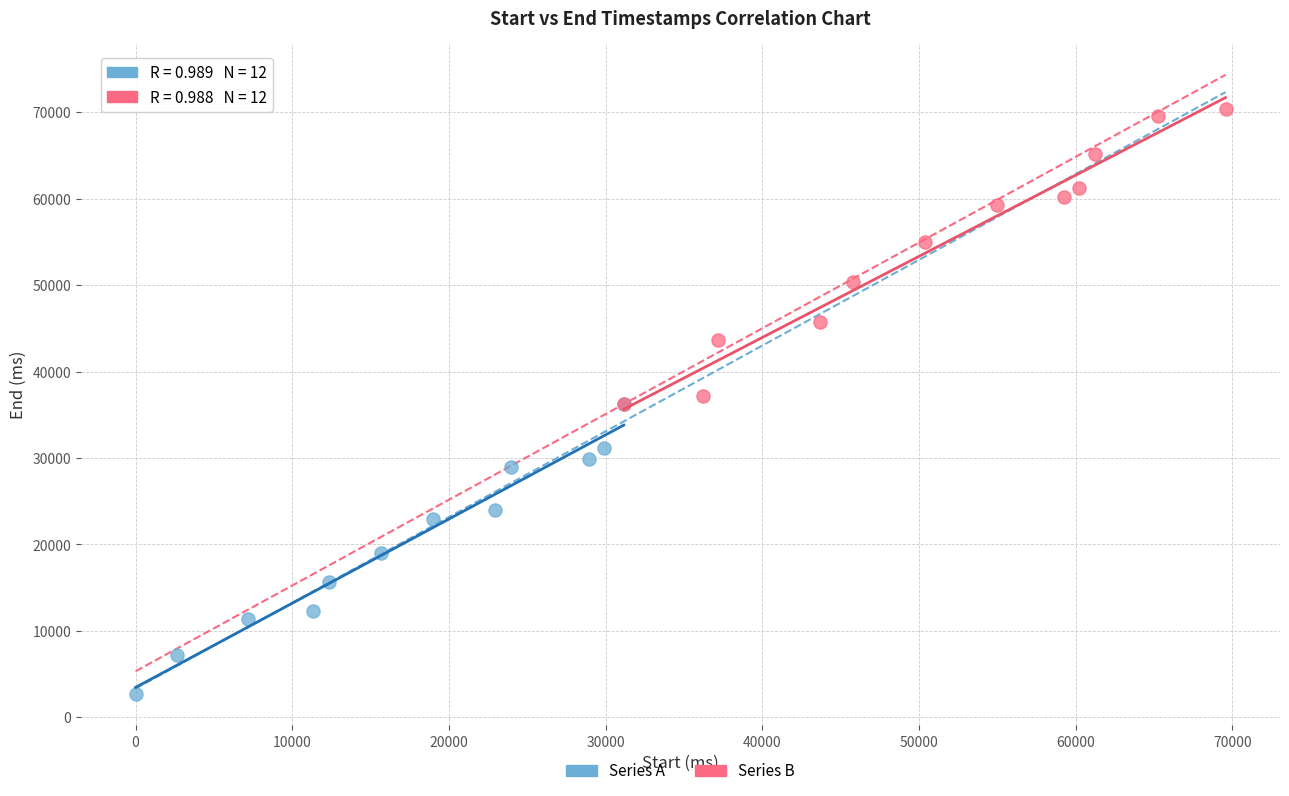

Which series has the largest Y range (max minus min)?

Series B